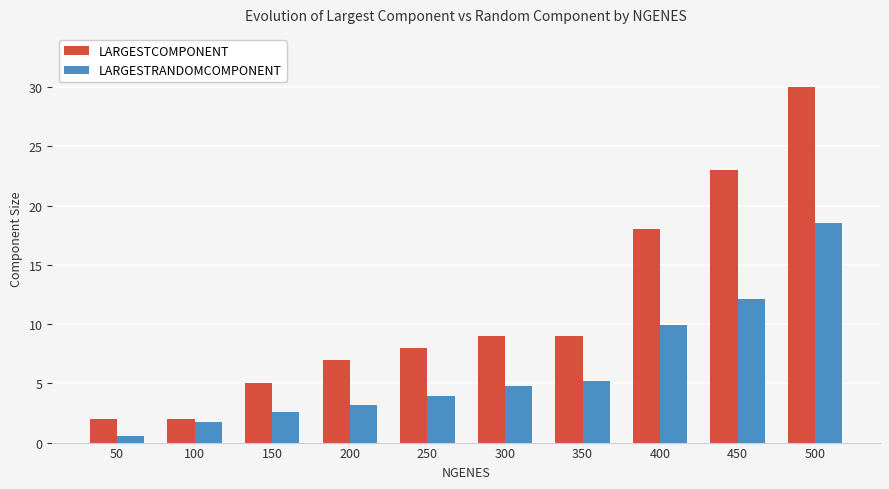

Rank the series by their average value, from lowest to highest.

LARGESTRANDOMCOMPONENT, LARGESTCOMPONENT